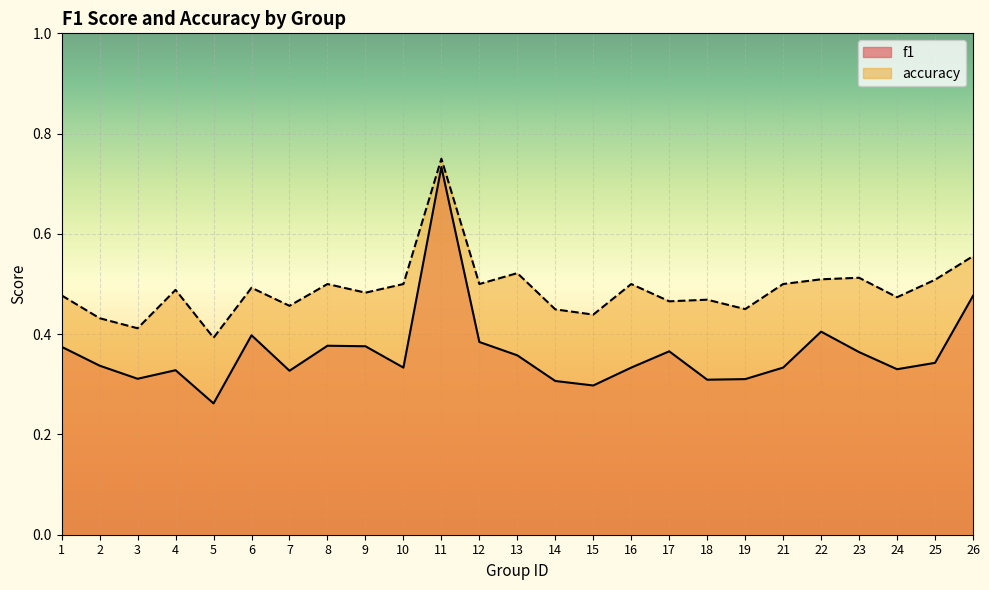

What is the value of the f1 point at the 25th from the left?

0.5